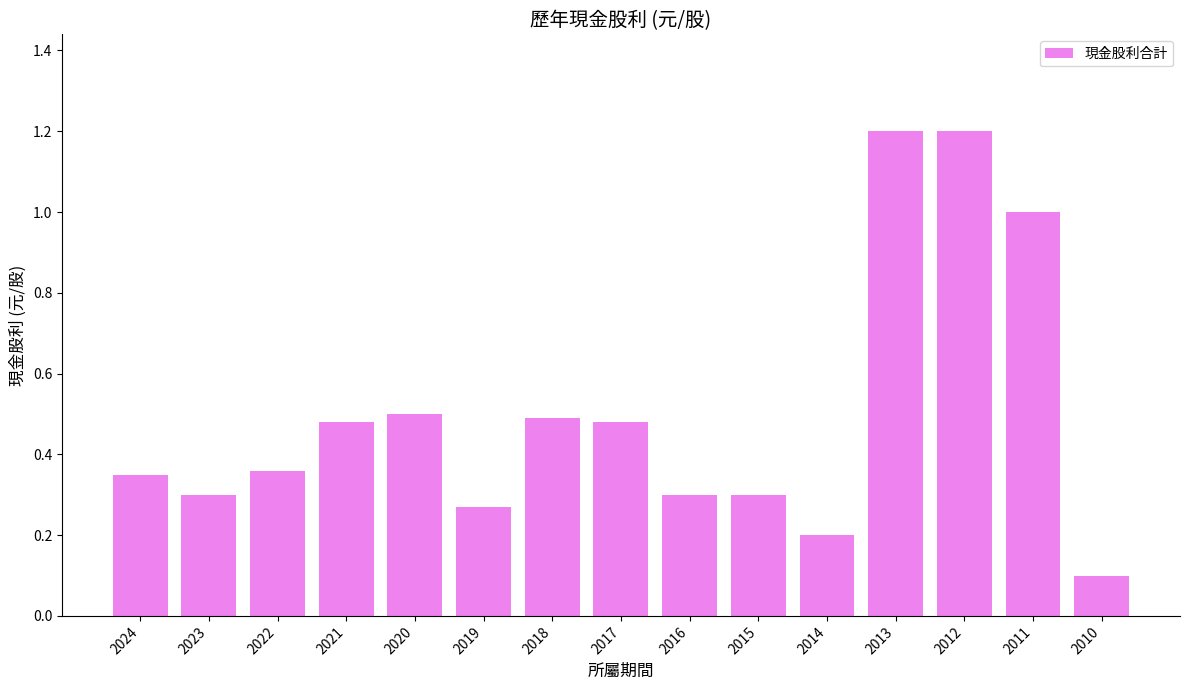

The value at 2020 is 0.9. True or false?

False